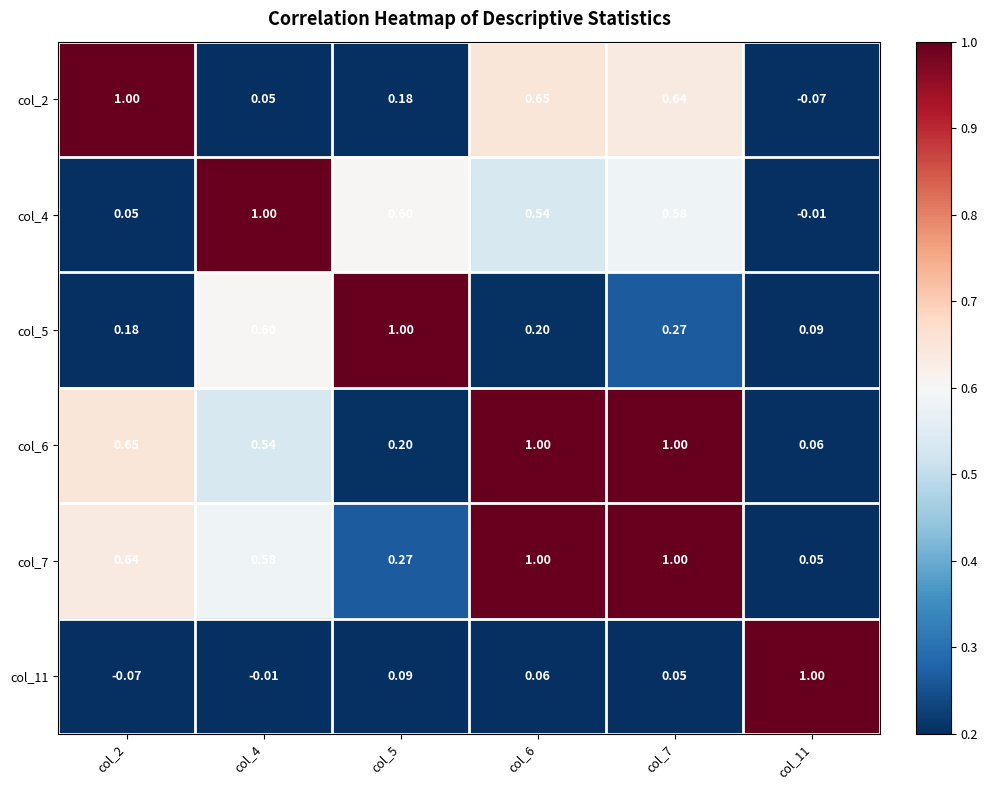

How many series are shown in this chart?

6